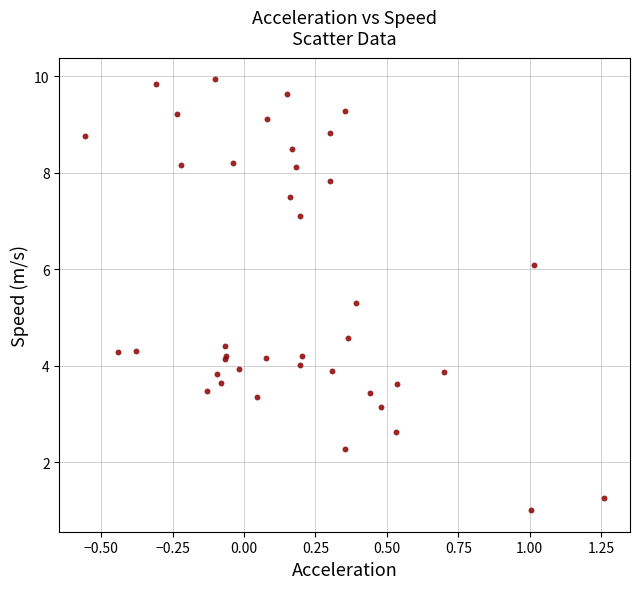

What Y value in the scatter plot is closest to 5?

5.3